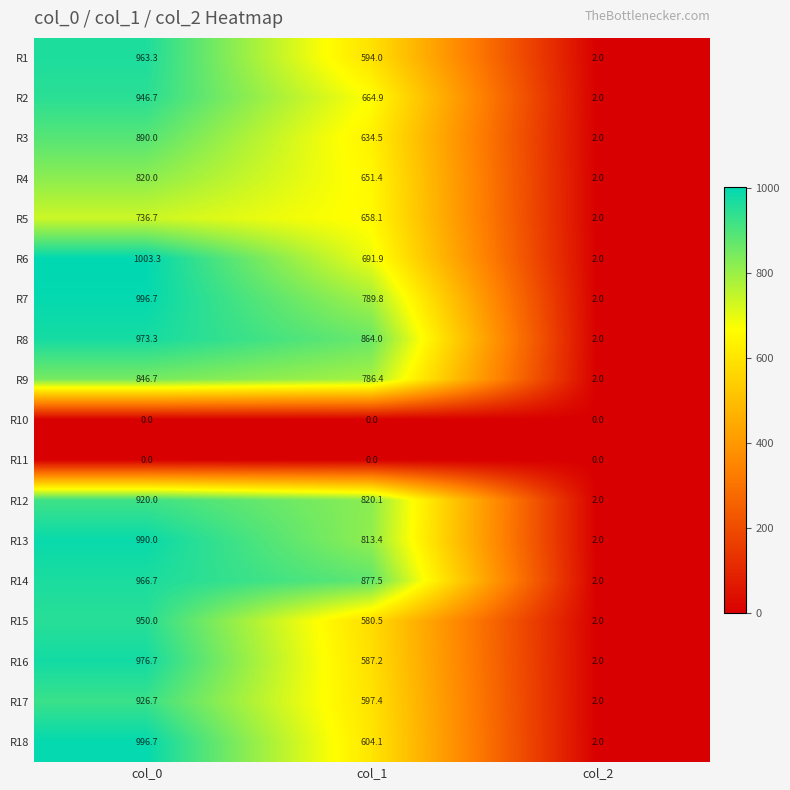

True or false: R2 has a value of 354.4 at col_0.

False